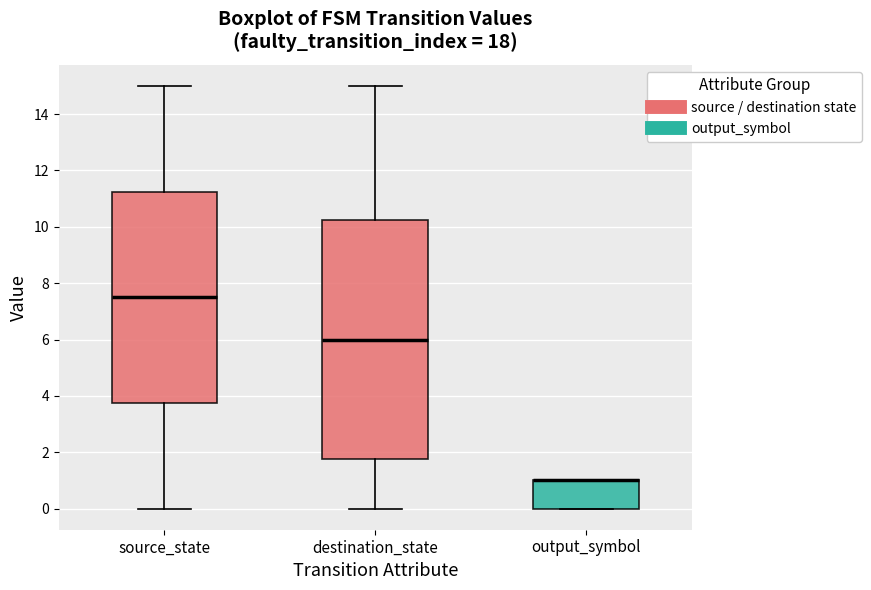

Where is the upper edge of the box for output_symbol on the y-axis? The values are not printed on the chart, so give them approximately, as read against the axis.

1.0